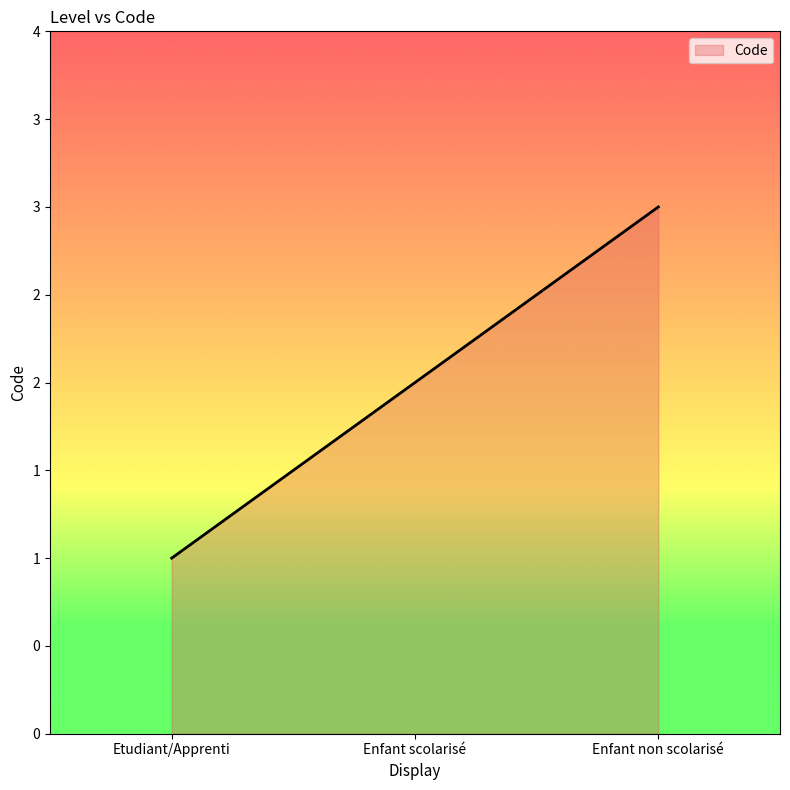

Does the chart have visible grid lines?

No